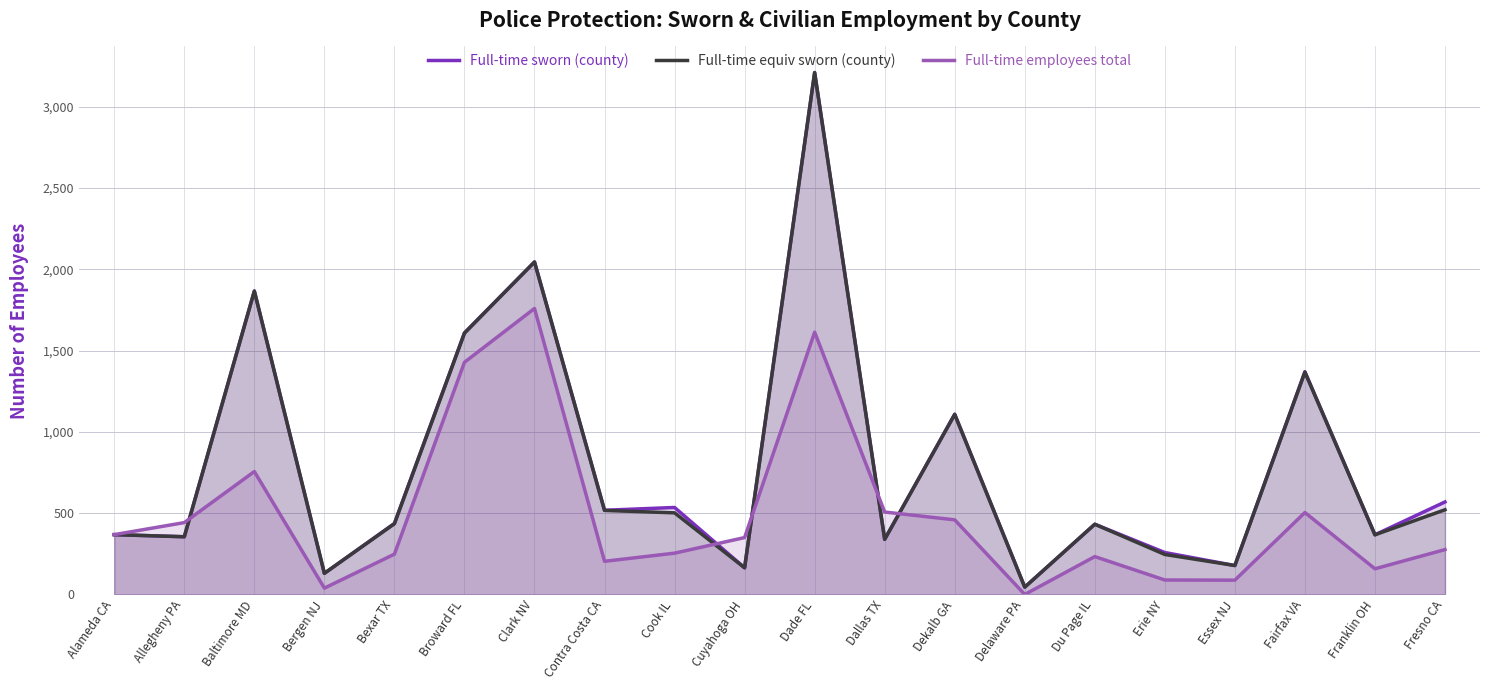

At which label does Full-time equiv sworn (county) first exceed 435?

Baltimore MD